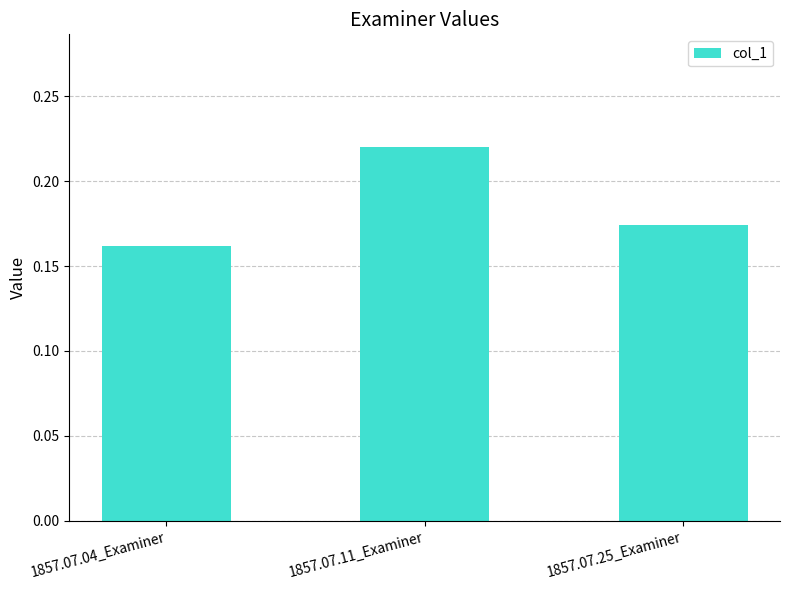

At which category does the chart reach its peak across all series?

1857.07.11_Examiner